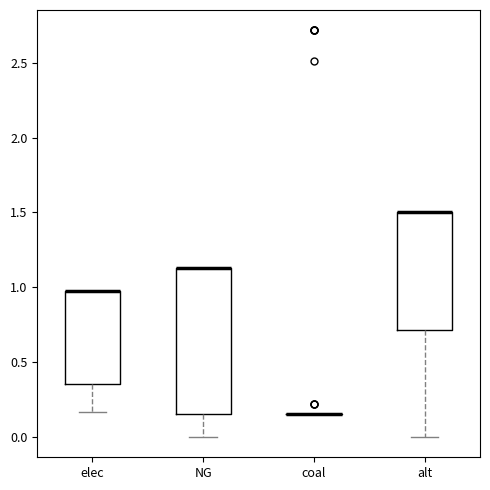

Comparing the boxes themselves (not the whiskers), which one is the tallest?

NG